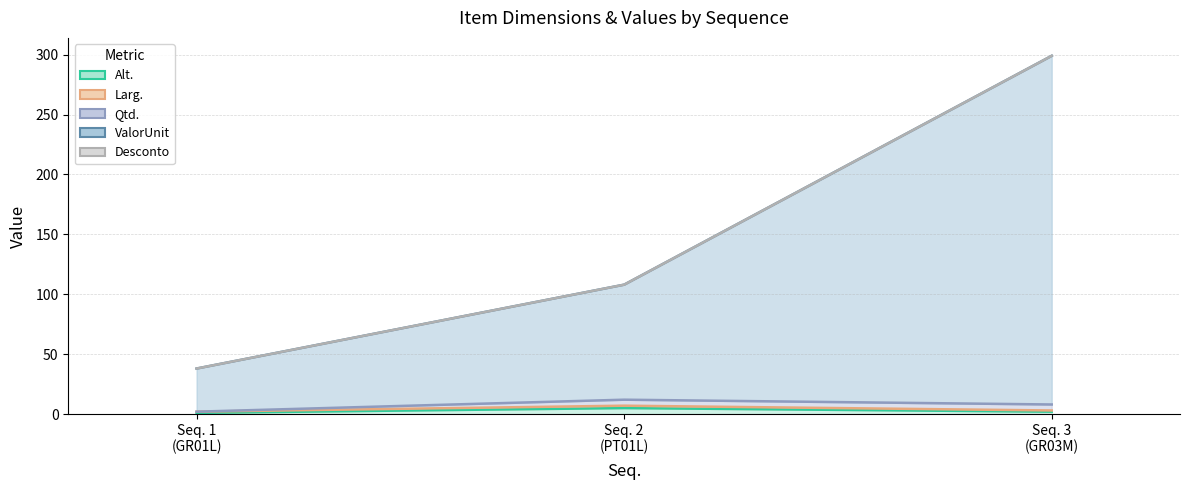

What is the difference between the highest and lowest values at Seq. 1 (GR01L)?

37